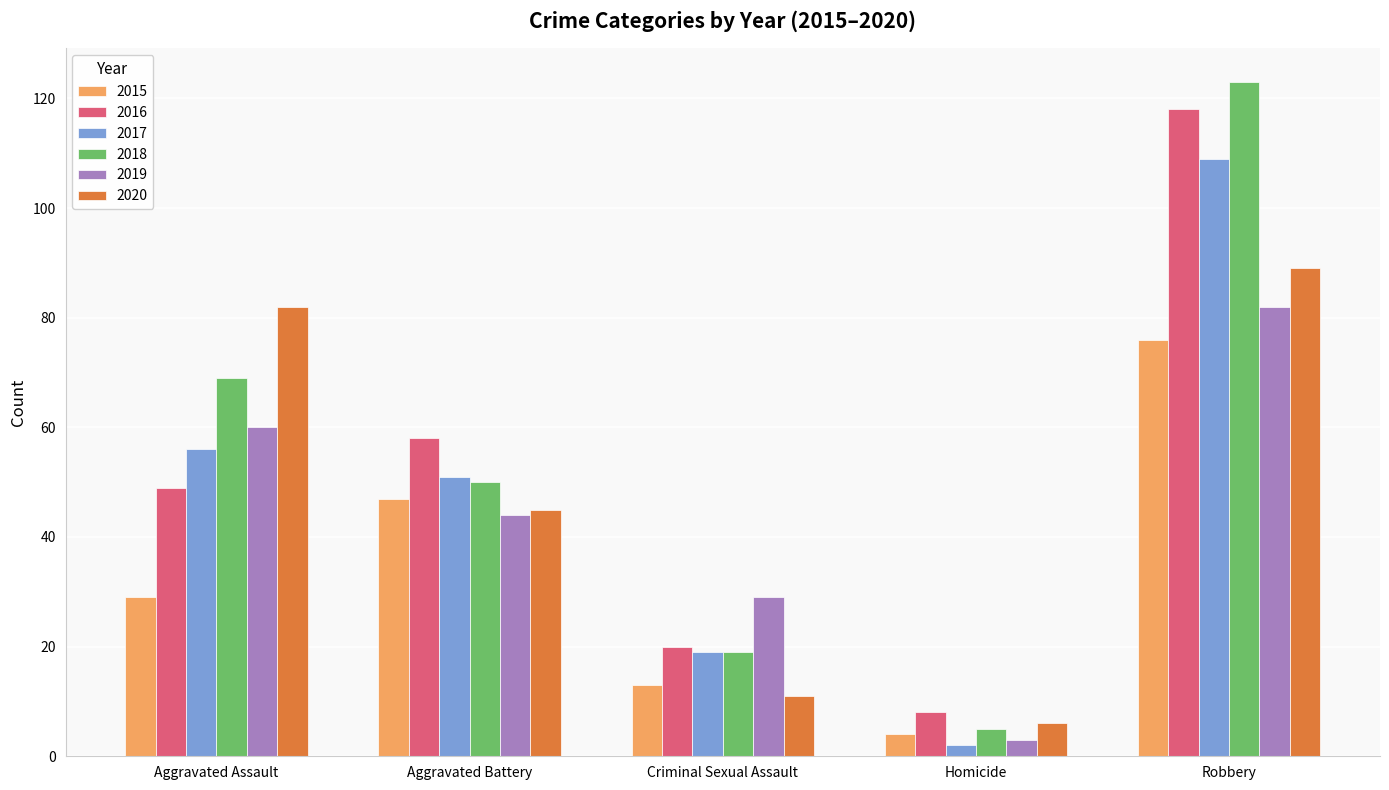

How many data points does each series have?

5